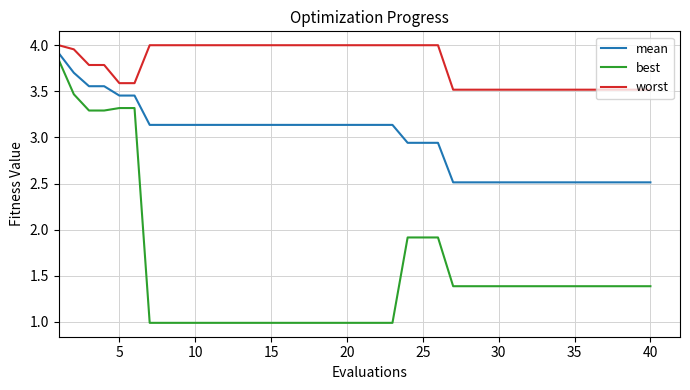

Which series has the widest spread of values?

best